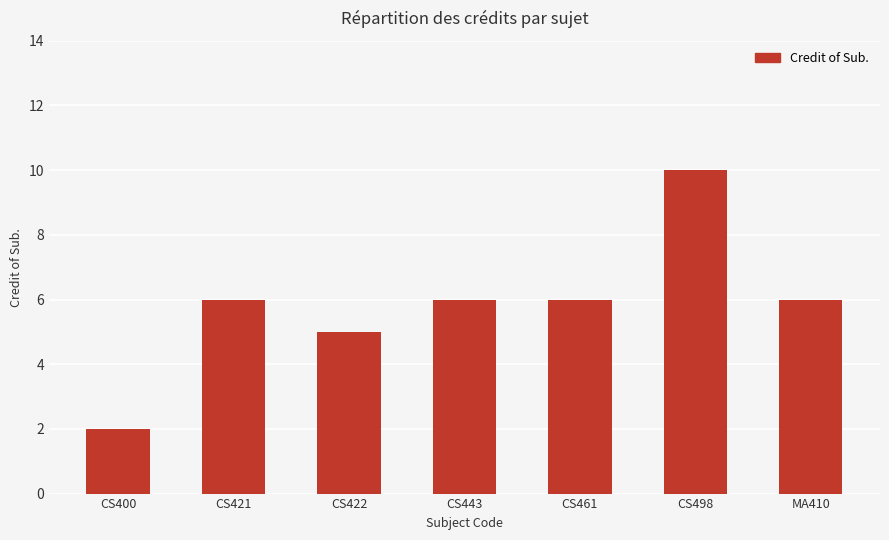

What is the minimum value shown in the chart?

2